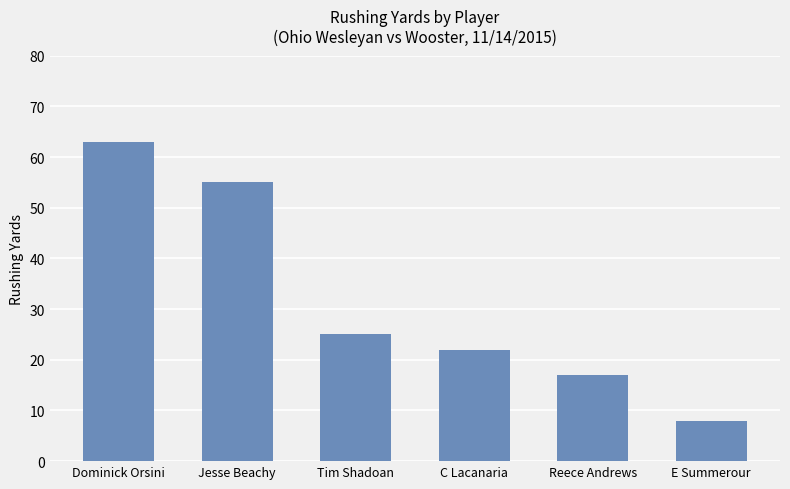

What is the approximate value at Reece Andrews?

17